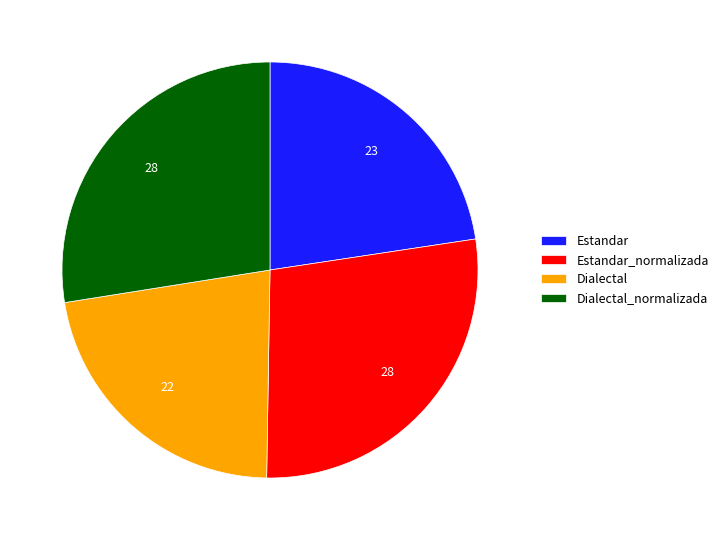

Is Dialectal the majority of the pie?

No